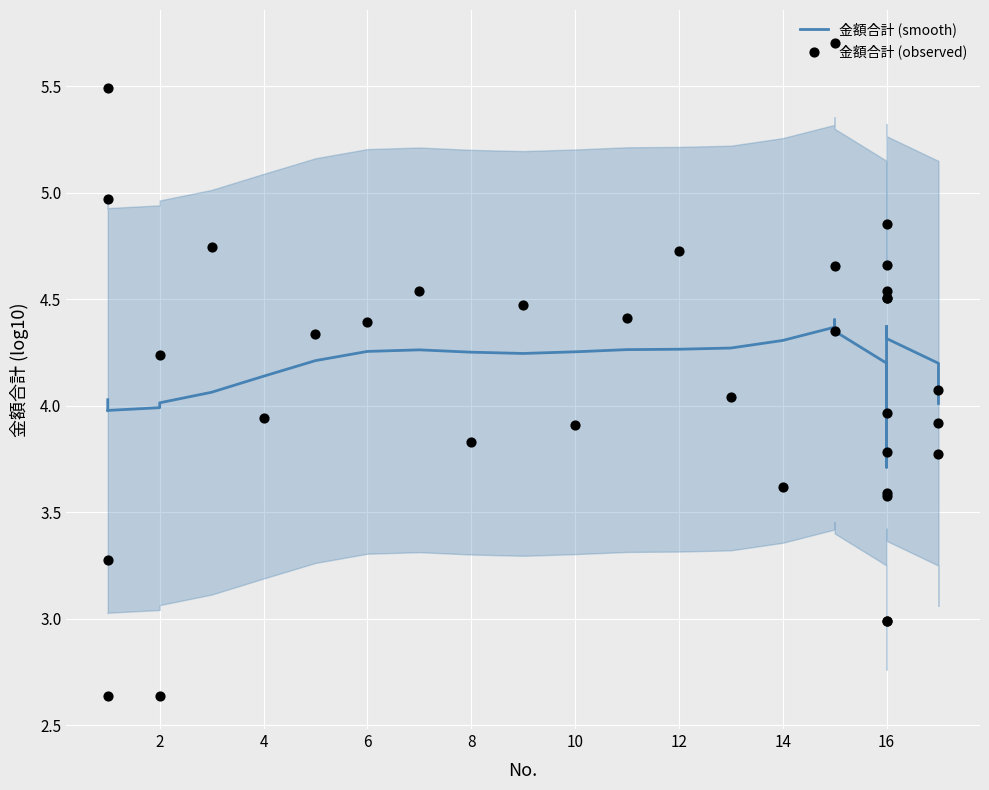

Which series has the widest spread of Y values?

金額合計 (observed)